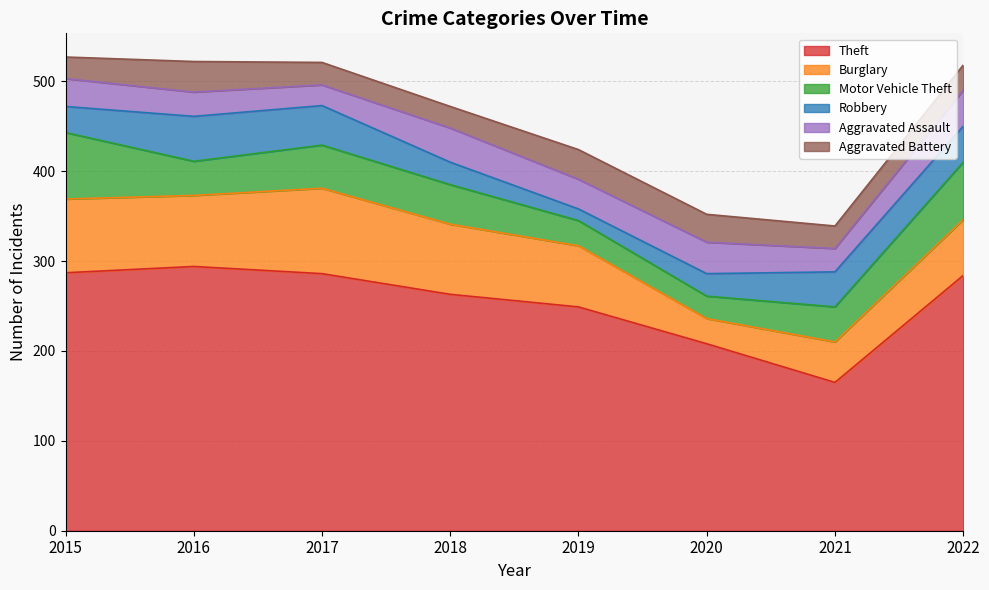

Where is the first local maximum for Aggravated Assault?

2018